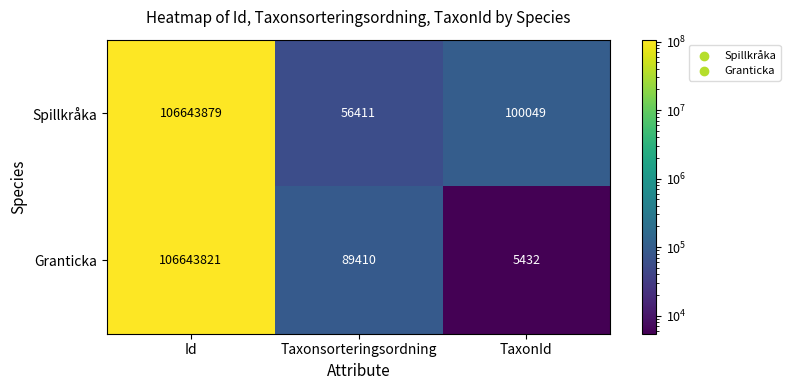

True or false: Granticka has a value of 5432 at TaxonId.

True